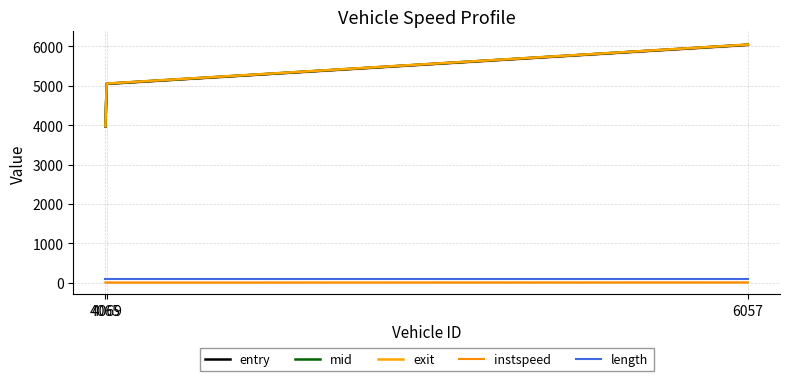

Is the value of exit at 6057 greater than the value of entry at 4065?

Yes